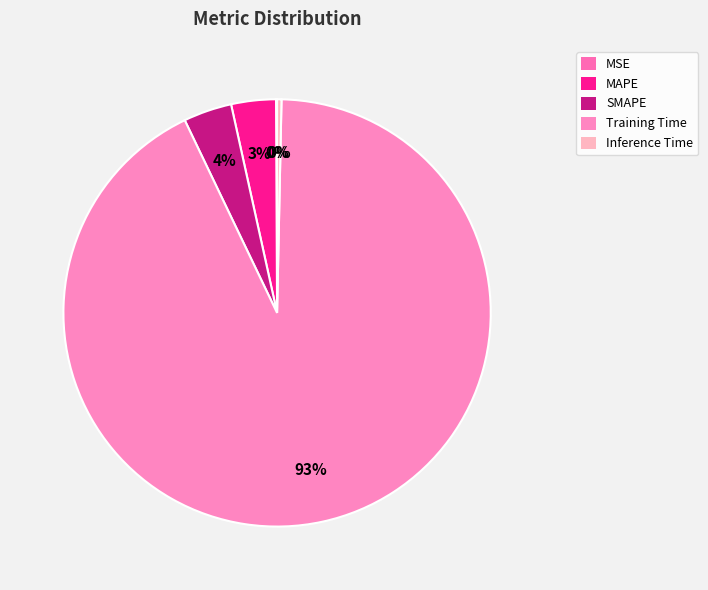

True or false: MSE accounts for 1% of the total.

False